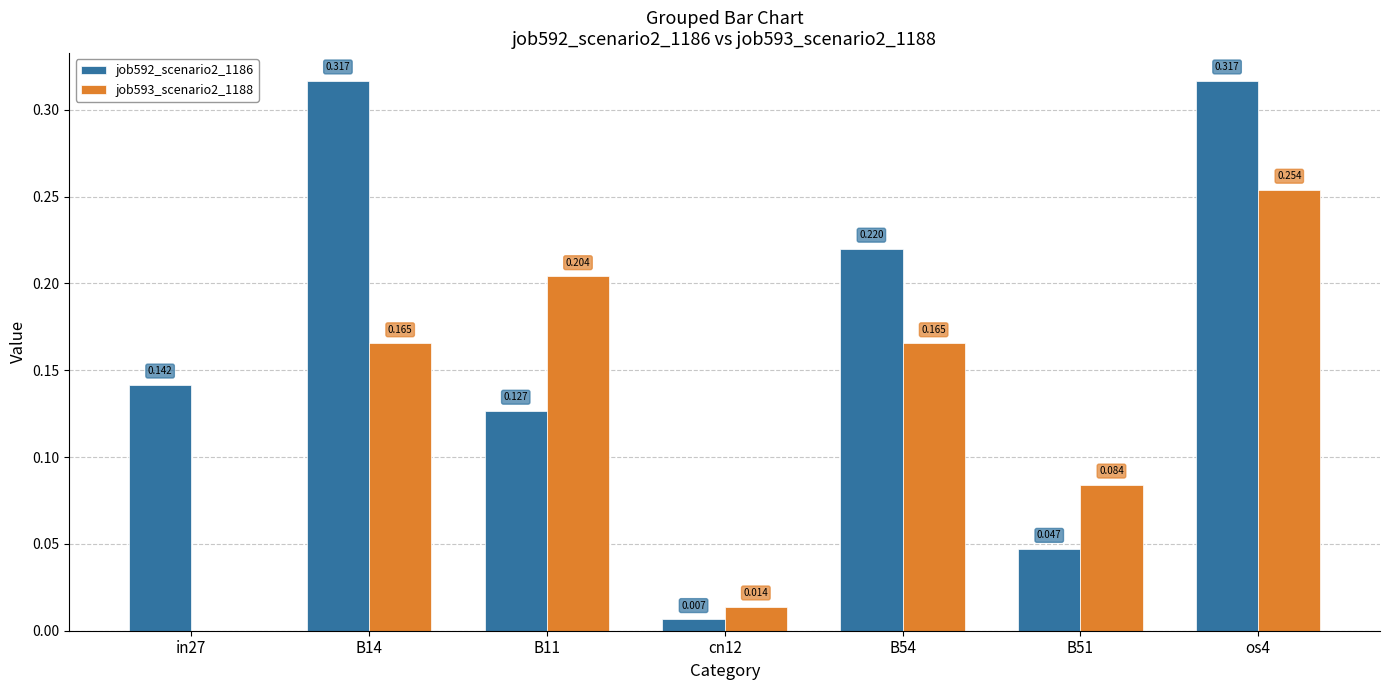

Is the value of job593_scenario2_1188 at B14 greater than the value of job592_scenario2_1186 at B14?

No